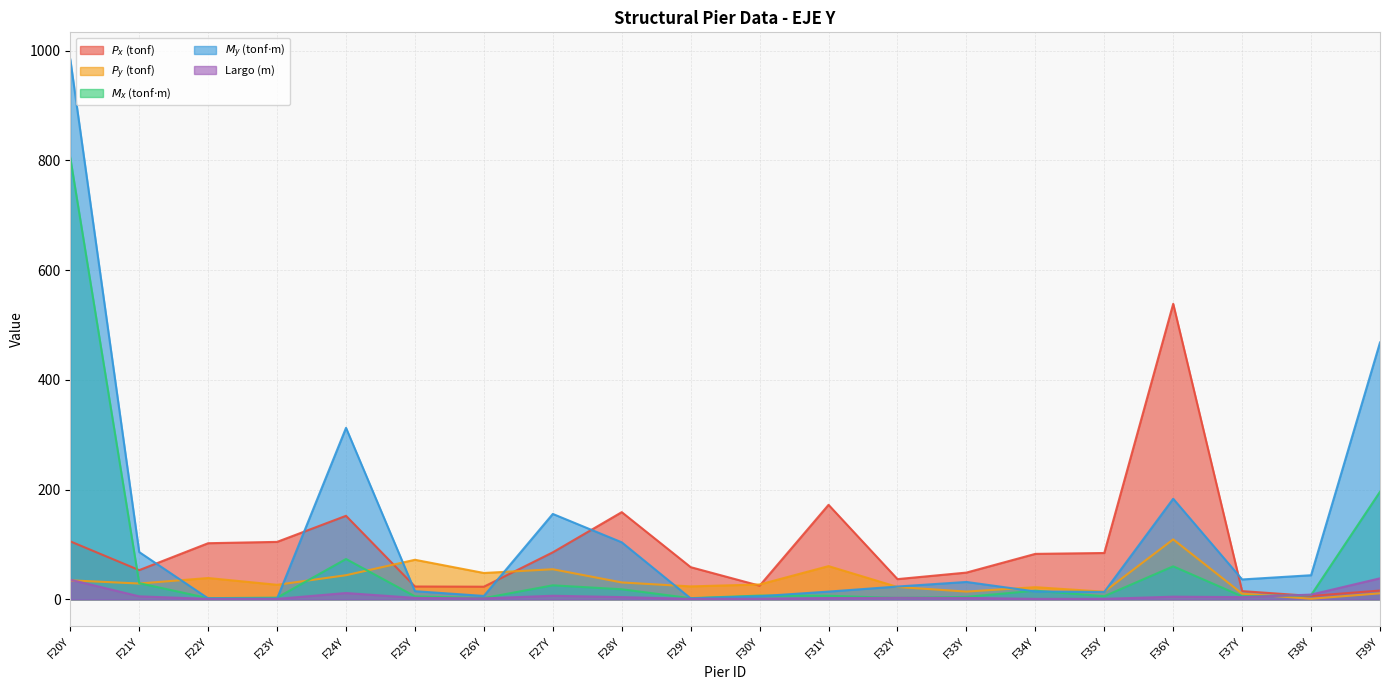

What is the value of the $P_y$ (tonf) point at the 10th from the left?

23.6